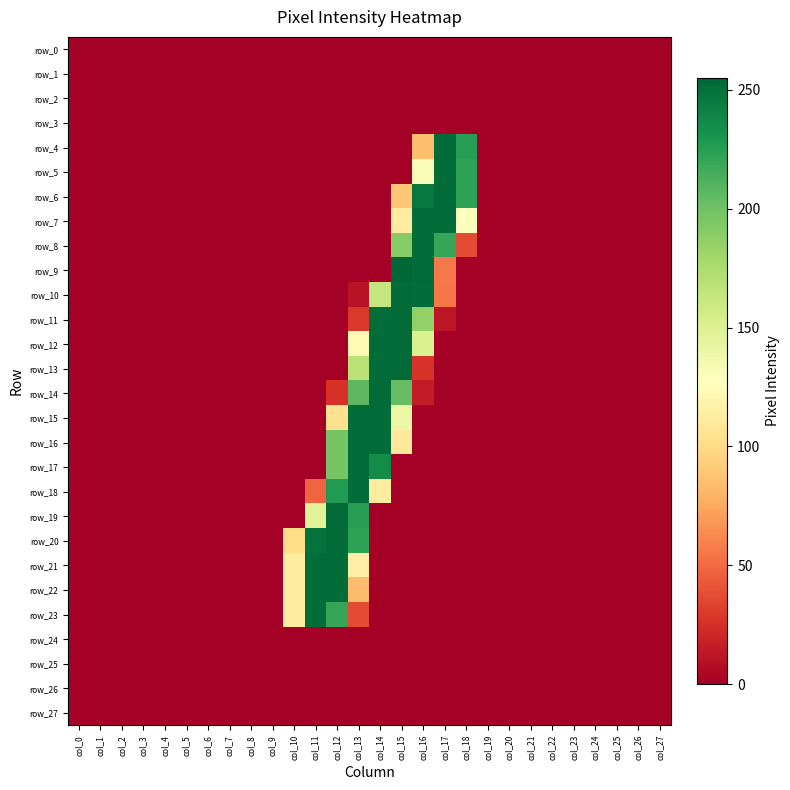

How many categories are shown in the chart?

28